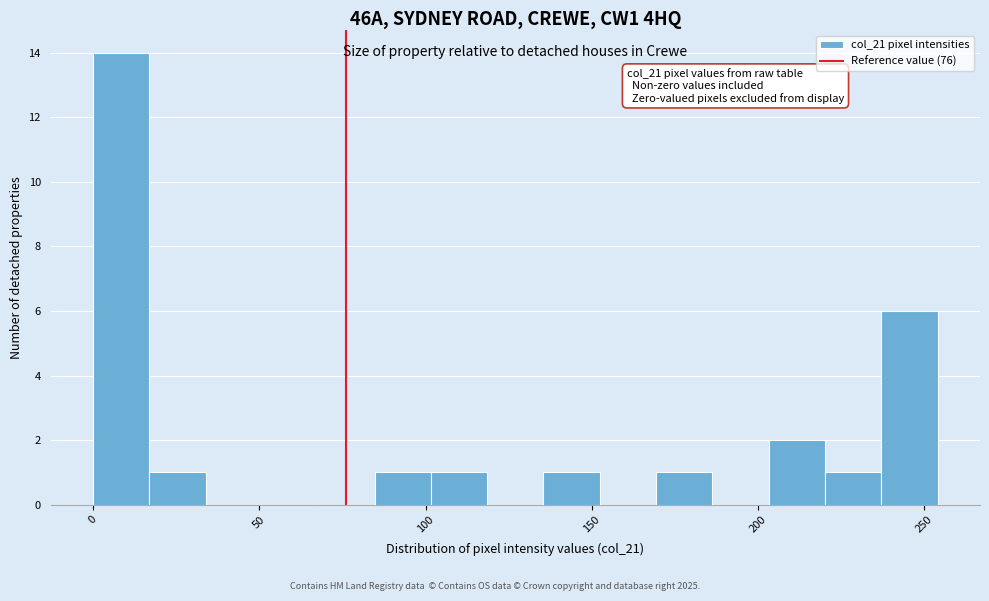

Around what value on the x-axis is the tallest bar? Give the approximate position of its centre, as read against the axis.

10